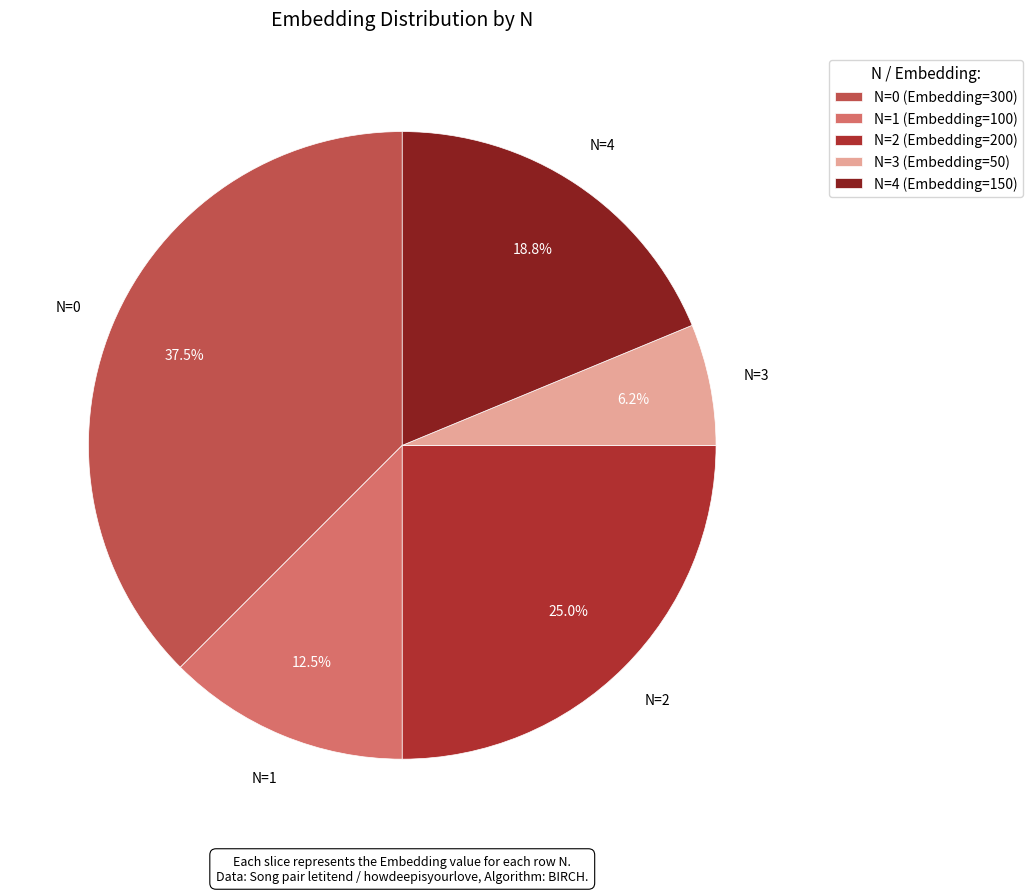

Between N=3 and N=4, which is larger?

N=4